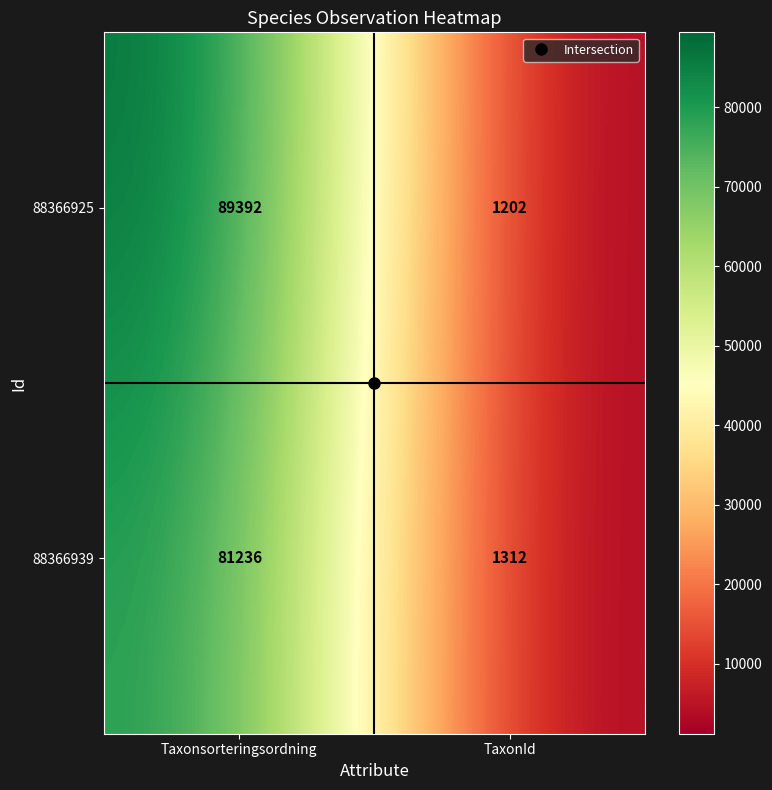

What is the average value of the 88366925 series?

45297